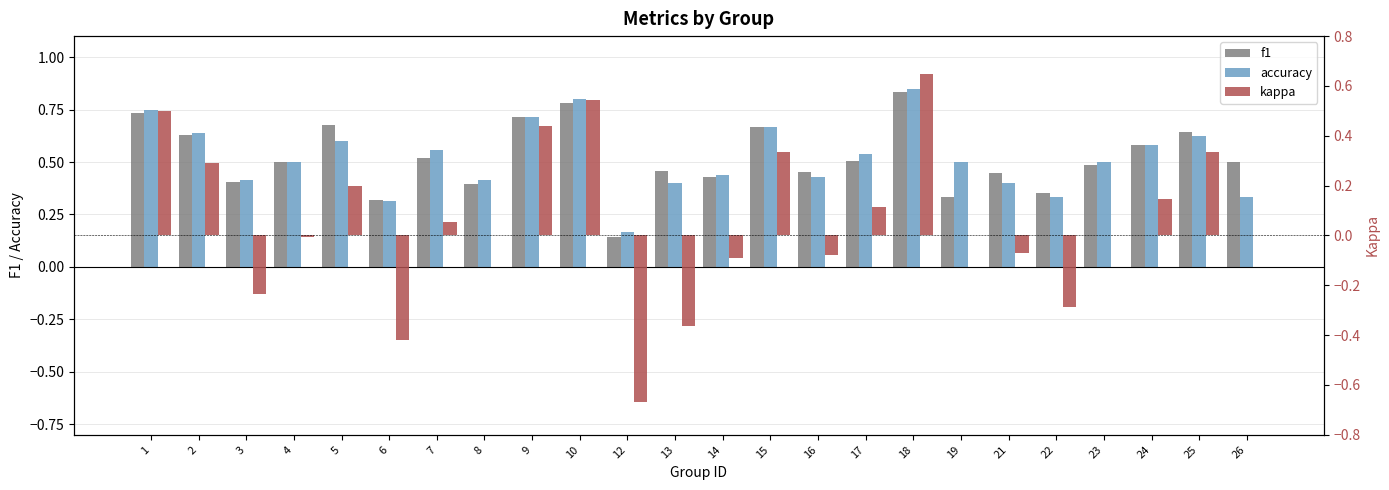

Count the accuracy values in the range 0 to 1.

24